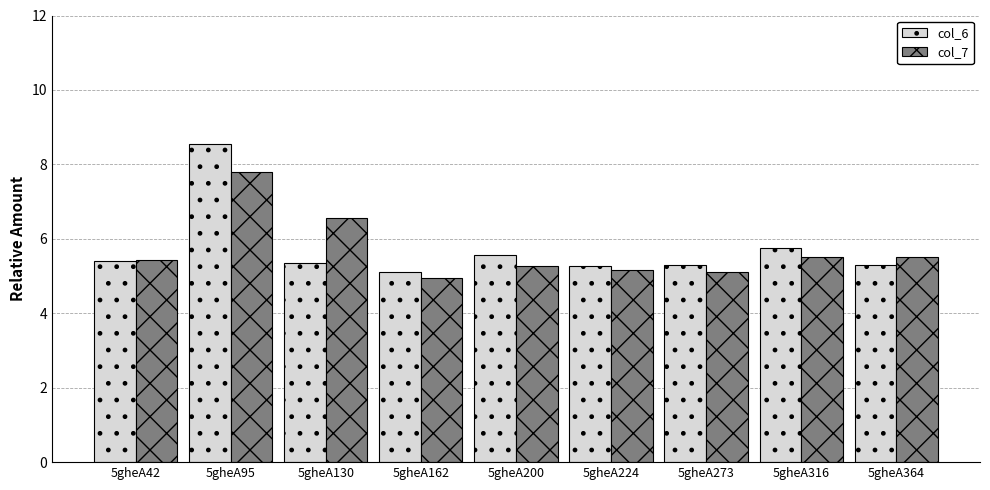

At 5gheA95, list the series in order from largest to smallest.

col_6, col_7